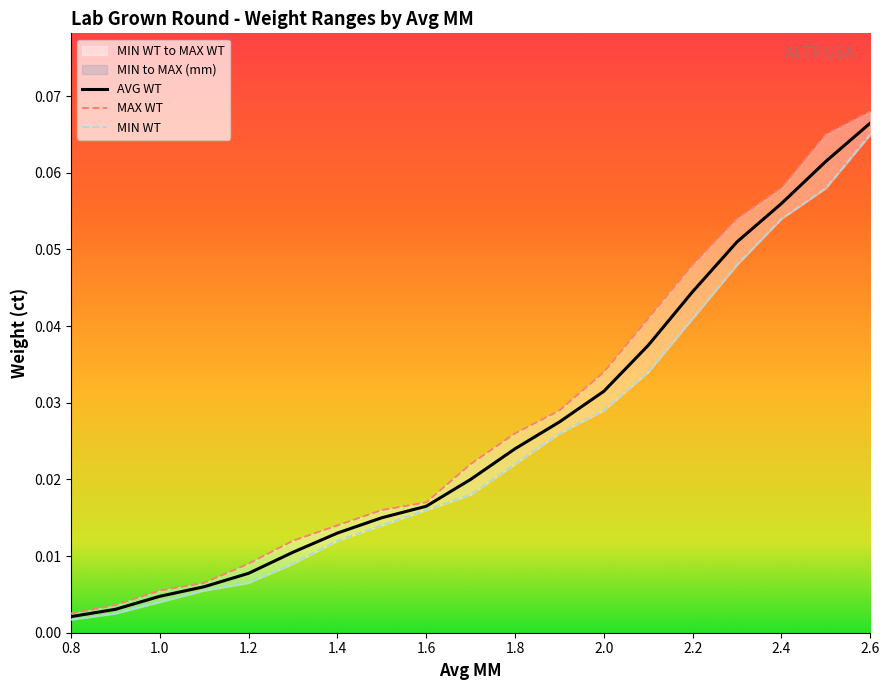

Does the chart display data point markers on the line(s)?

No